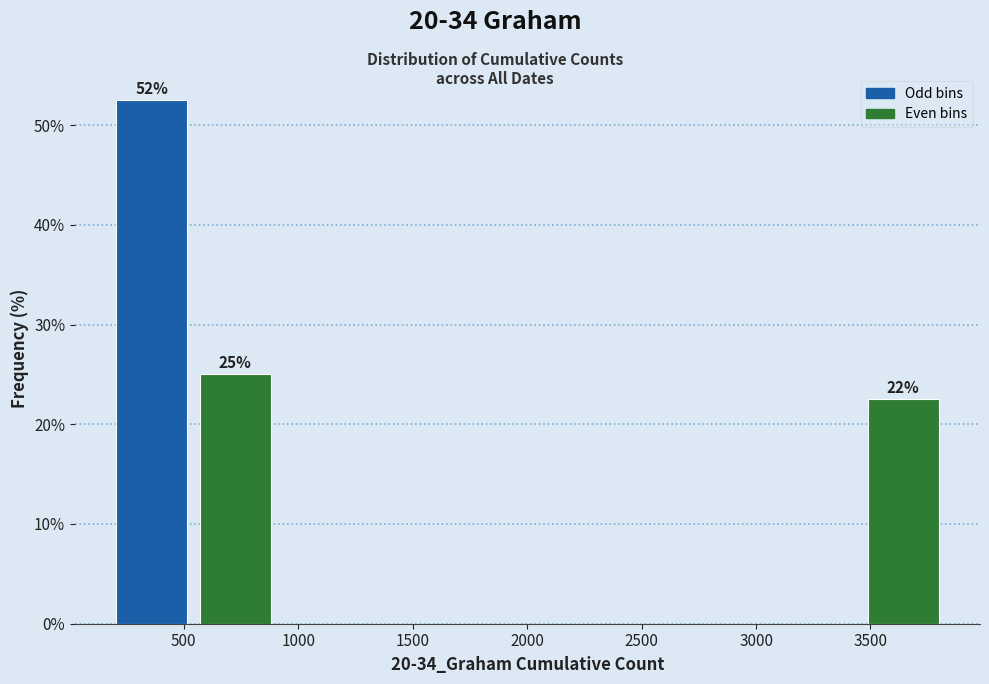

Which range on the x-axis has the tallest bar?

200 to 550